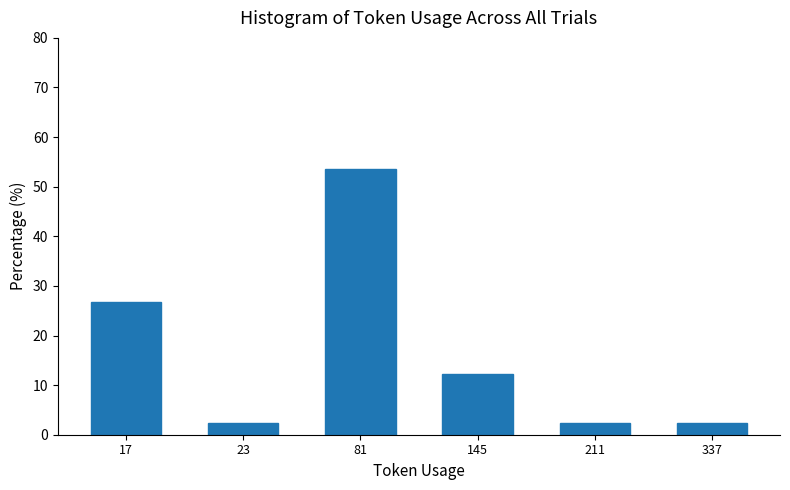

Reading left to right, extract all data points from this chart.

17=26.8	23=2.4	81=53.7	145=12.2	211=2.4	337=2.4